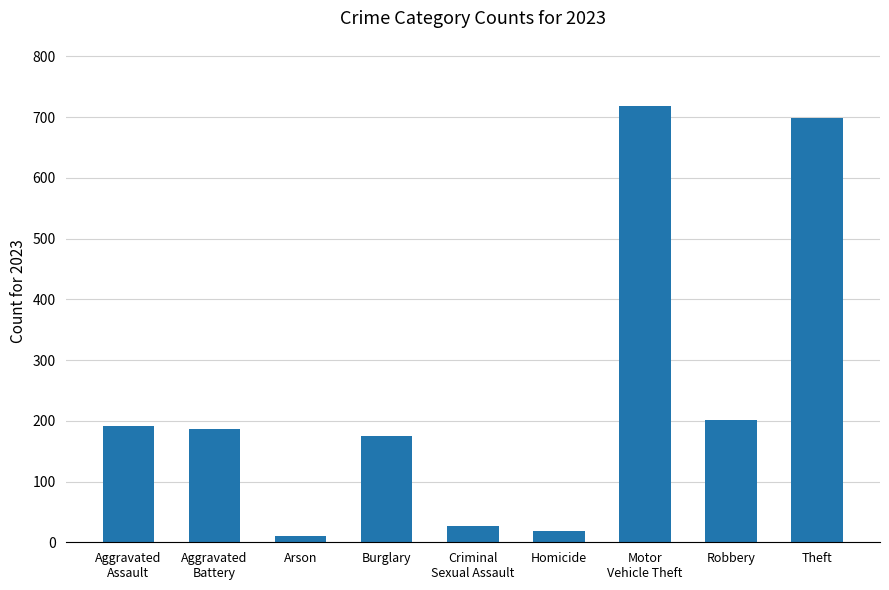

Which category has the lowest value across all series?

Arson